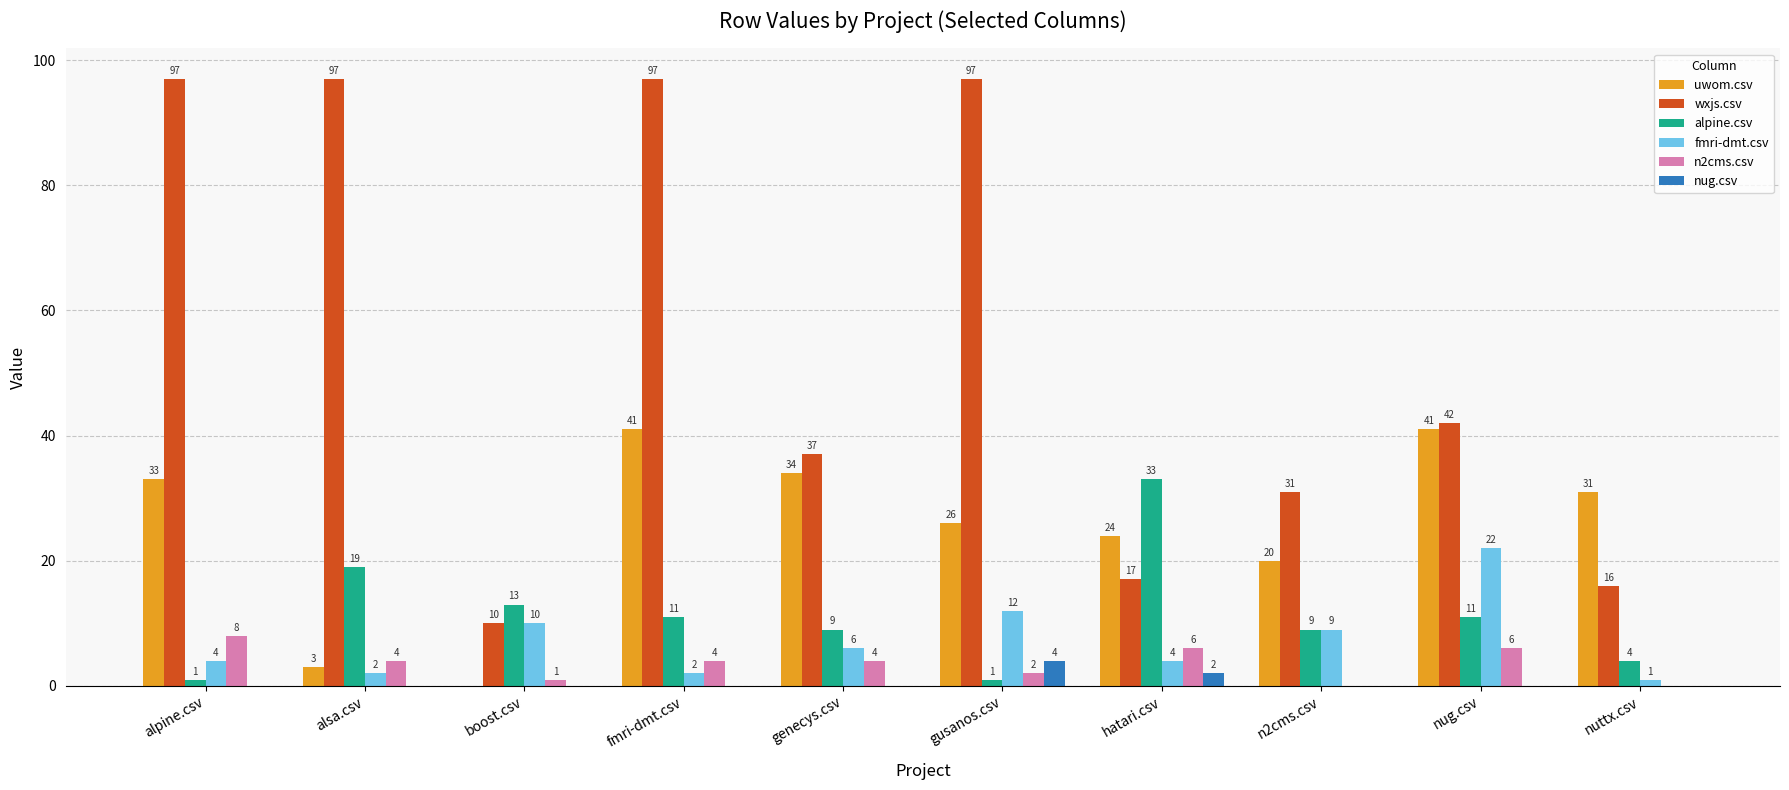

The value of uwom.csv at boost.csv is 0. True or false?

True